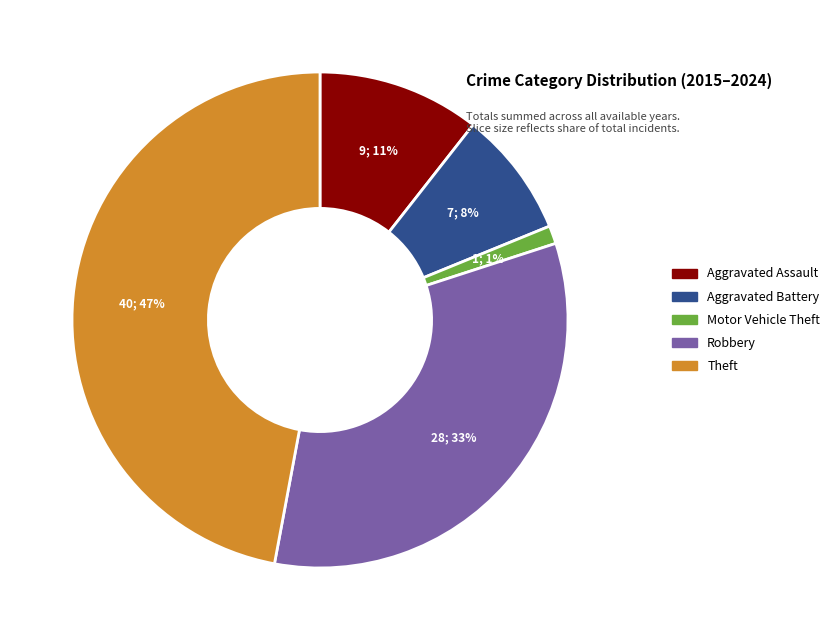

What percentage is the Motor Vehicle Theft slice, to the nearest percent?

1%